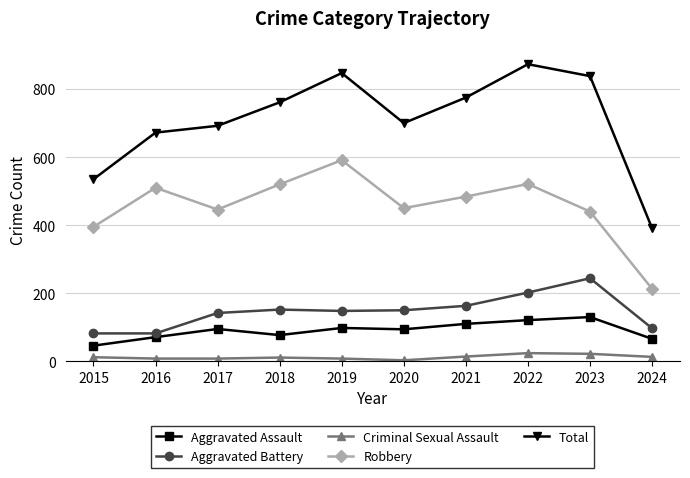

True or false: Aggravated Battery and Criminal Sexual Assault intersect in this chart.

False